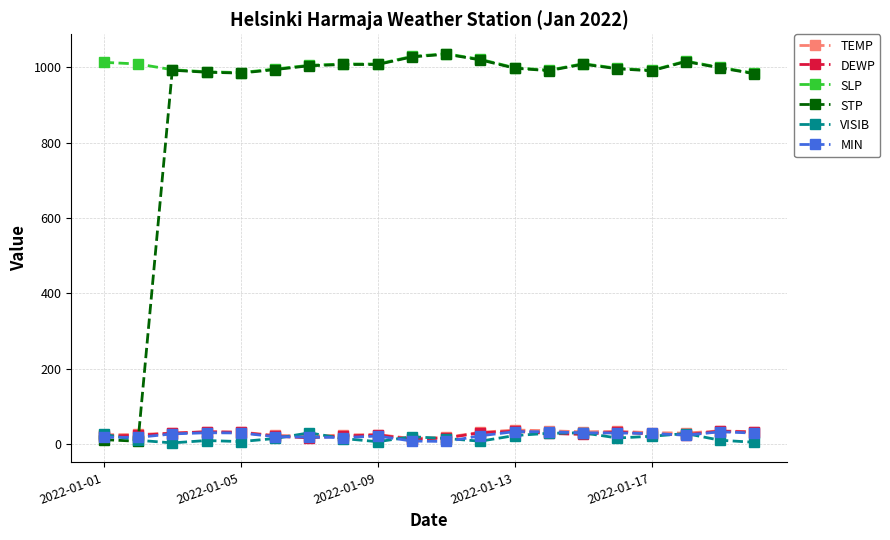

Which series has the widest spread of values?

STP